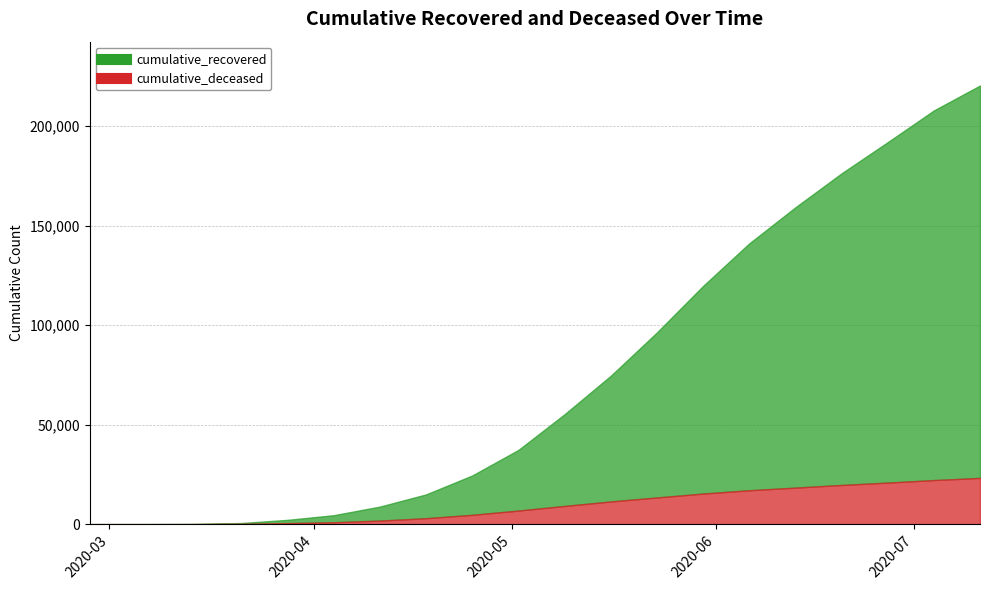

What is the sum of all cumulative_recovered values?

1346497